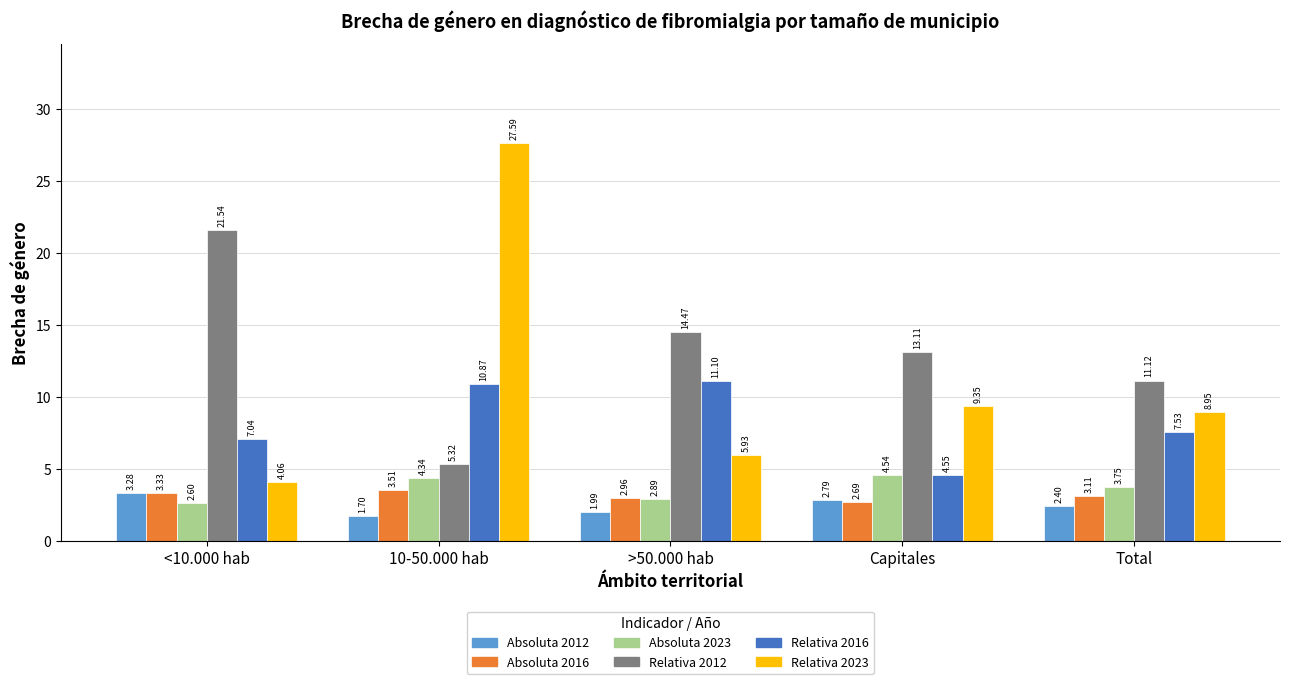

What is the average value of the Relativa 2012 series?

13.1